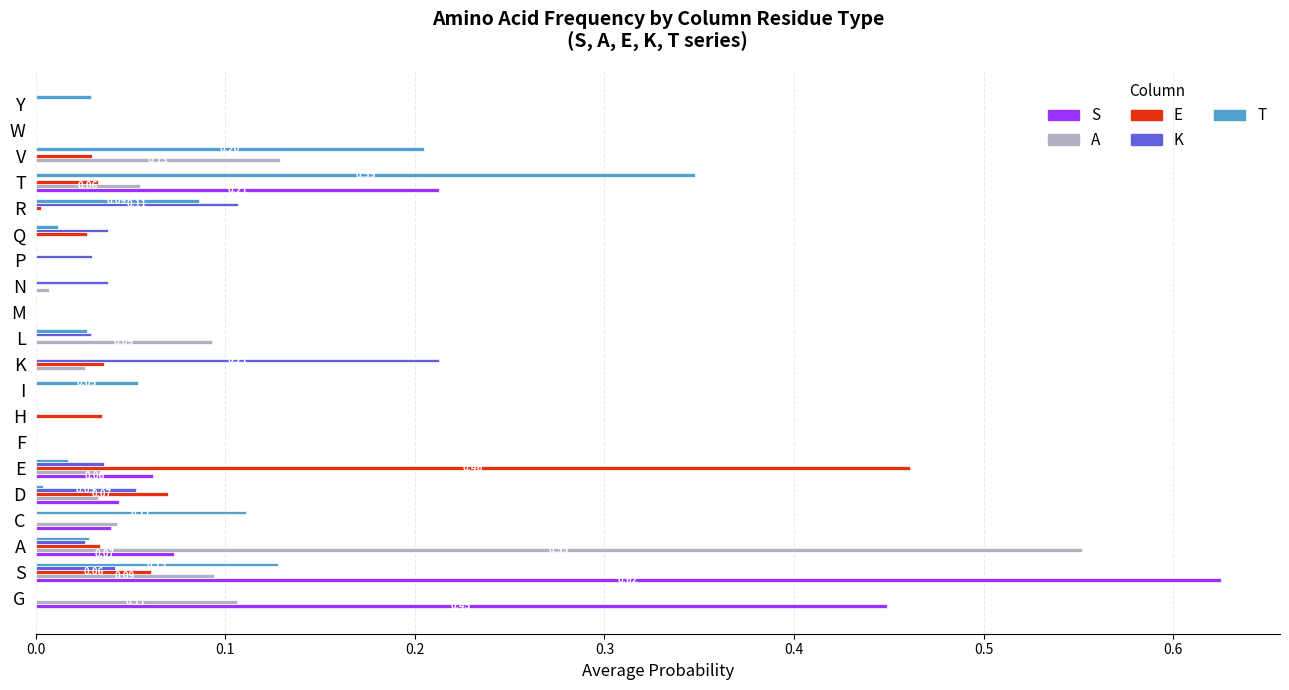

Is the value of S at I greater than the value of T at R?

No